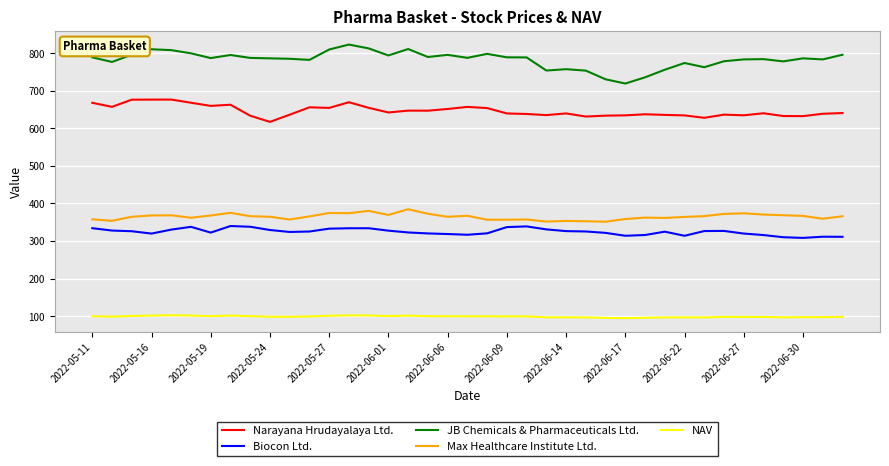

Which series has the largest range (max minus min)?

JB Chemicals & Pharmaceuticals Ltd.